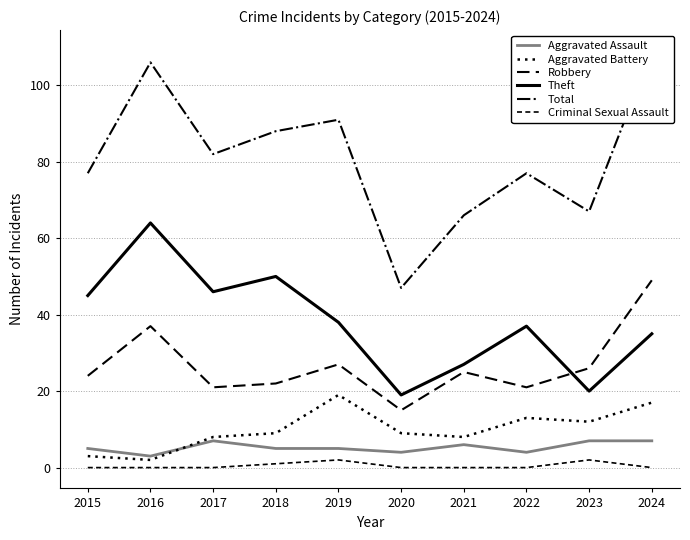

True or false: Aggravated Battery has a value of 8 at 2021.

True